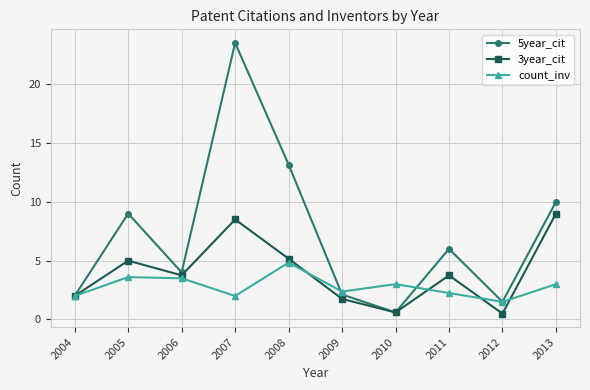

What is the greatest value displayed?

23.5